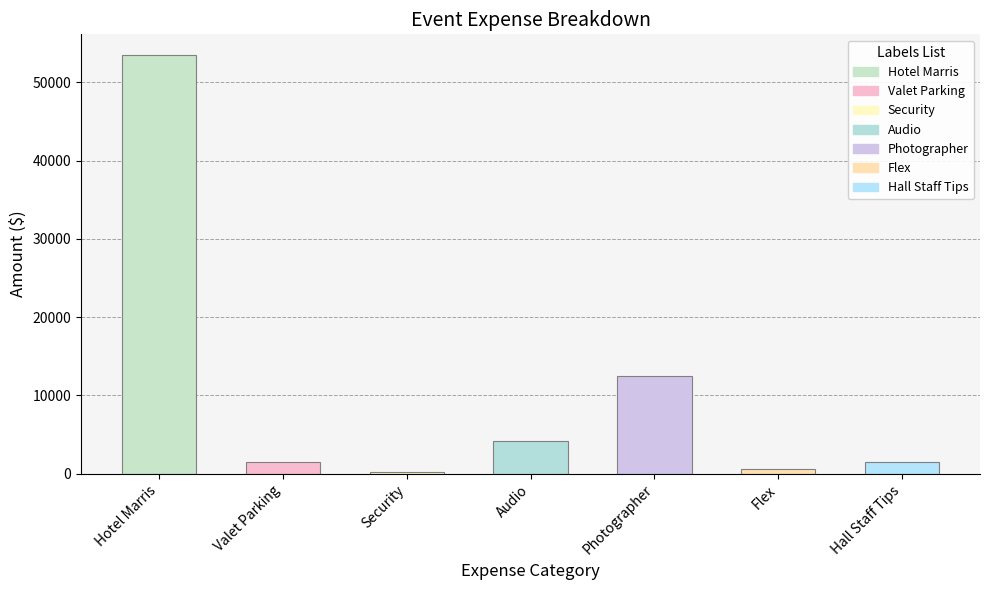

How many categories are shown in the chart?

7